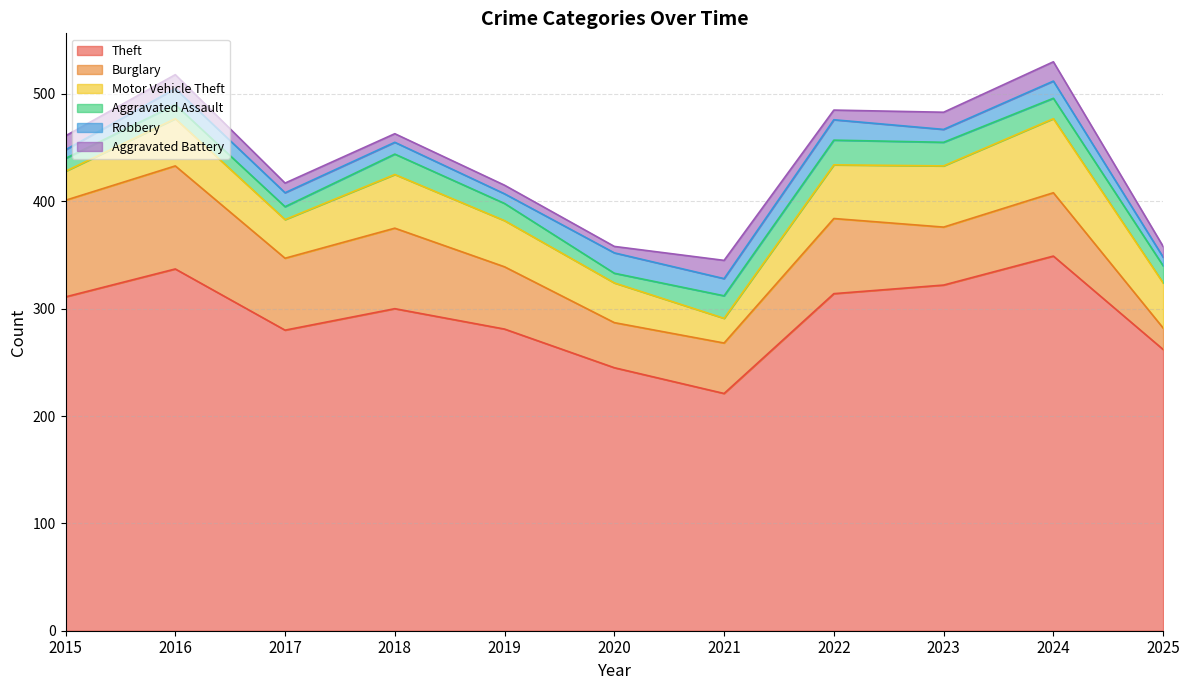

The value of Burglary at 2015 is 41. True or false?

False